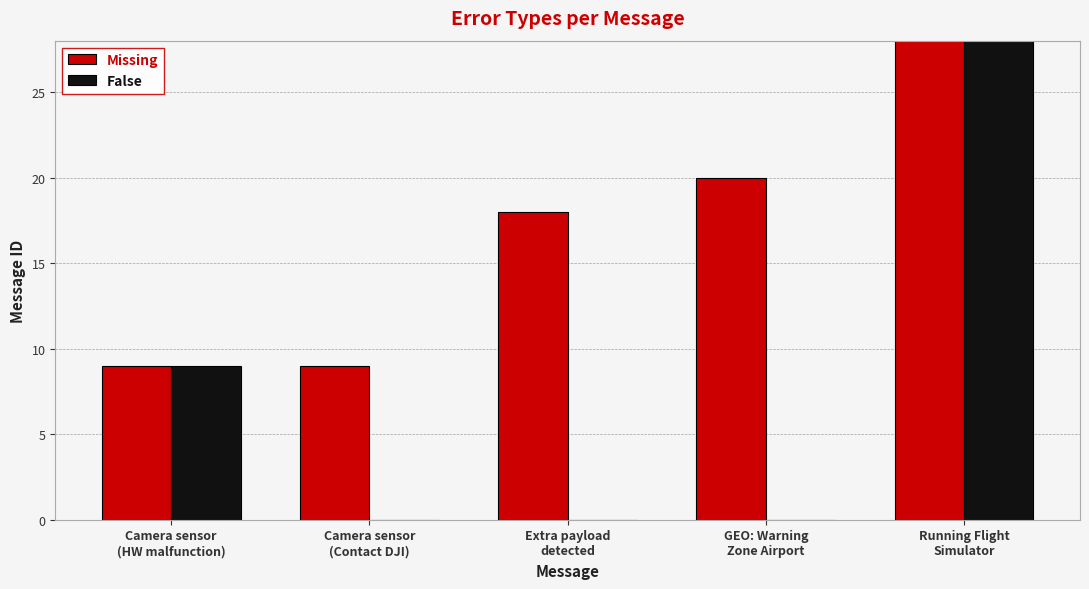

The False series shows 0 at Extra payload
detected. True or false?

True